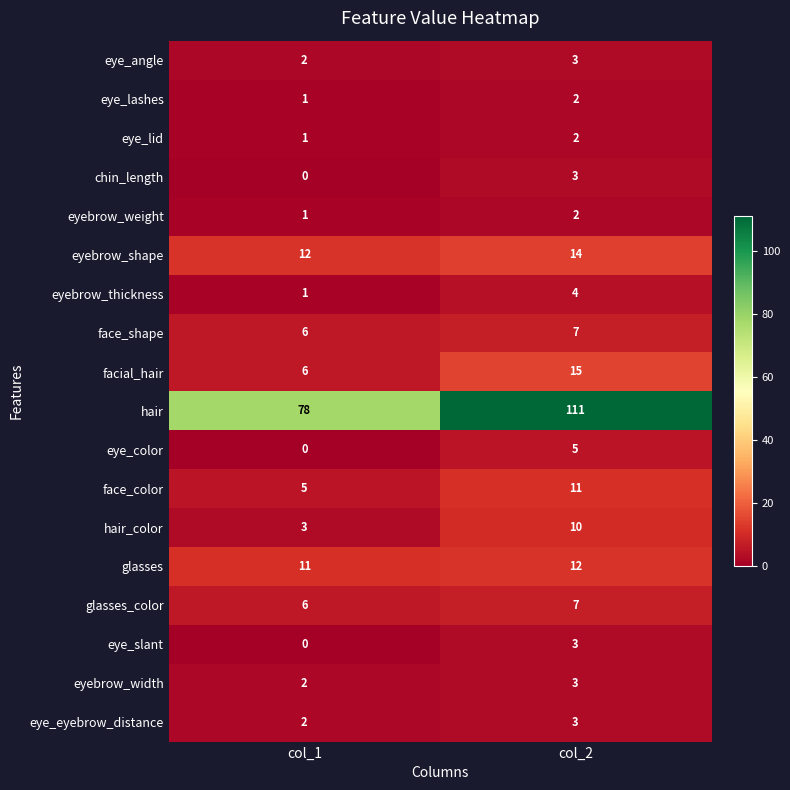

What is the maximum value shown in the chart?

111